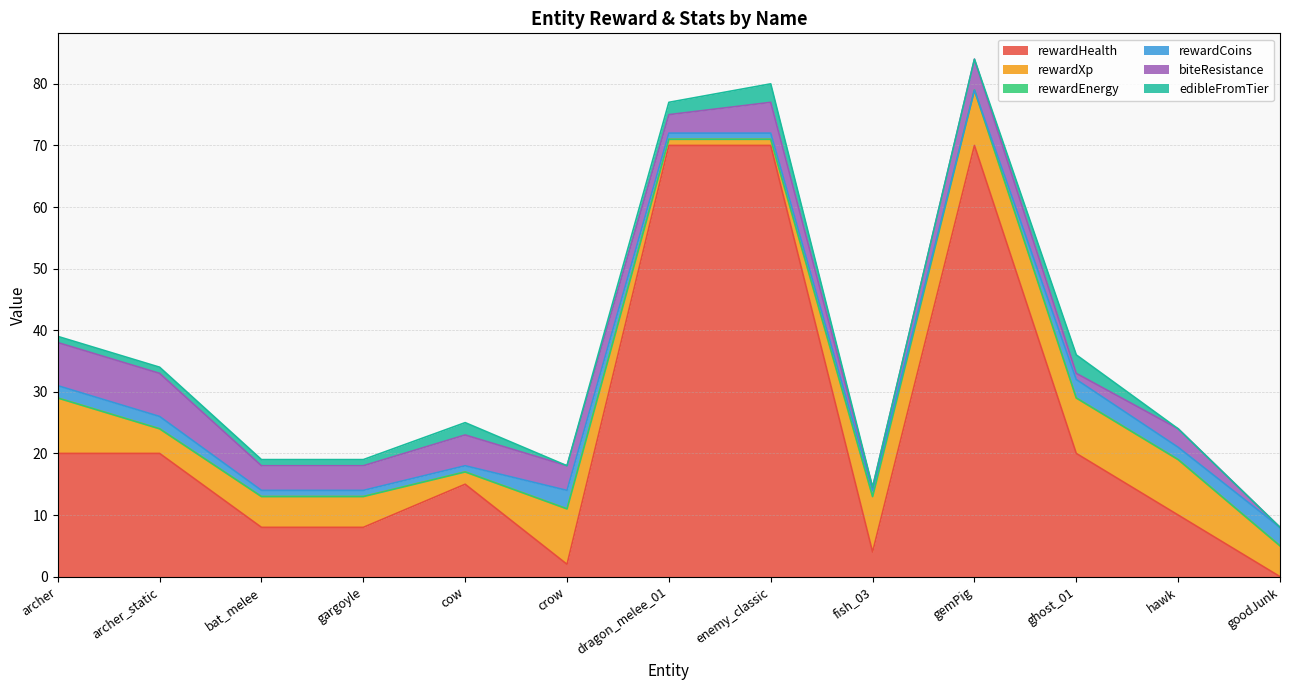

Rank the series by their maximum value, from lowest to highest.

rewardEnergy, rewardCoins, edibleFromTier, biteResistance, rewardXp, rewardHealth